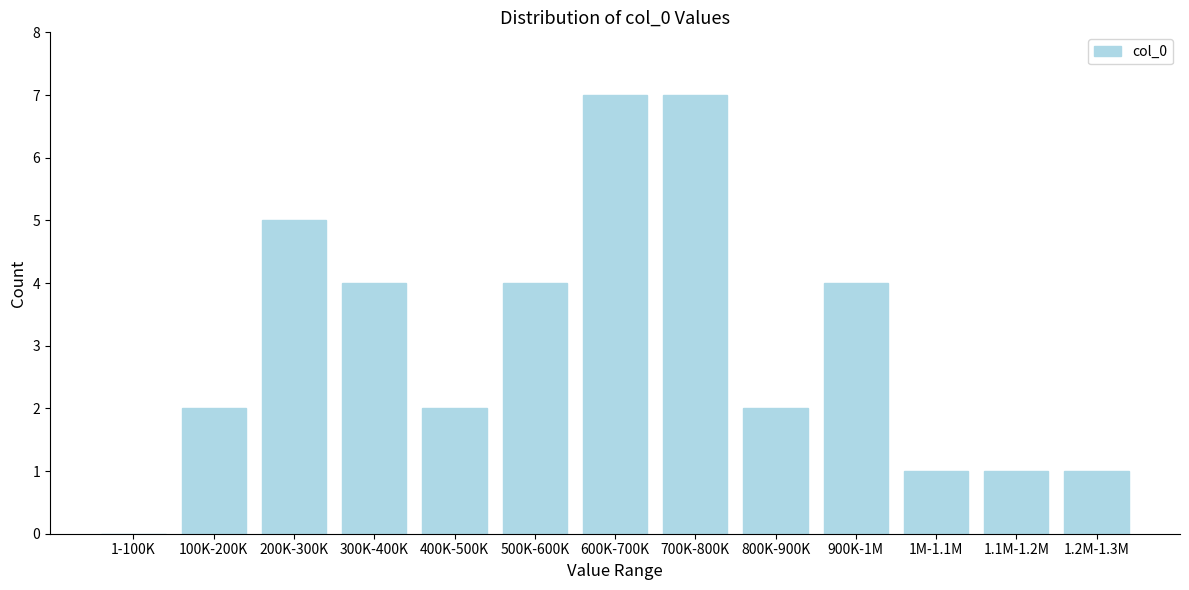

Reading left to right, transcribe all the data shown in this chart.

1-100K=0	100K-200K=2	200K-300K=5	300K-400K=4	400K-500K=2	500K-600K=4	600K-700K=7	700K-800K=7	800K-900K=2	900K-1M=4	1M-1.1M=1	1.1M-1.2M=1	1.2M-1.3M=1